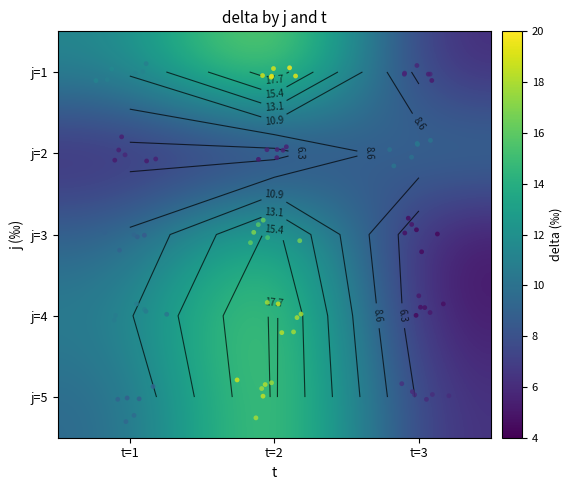

Which label corresponds to the smallest value in the chart?

t=3